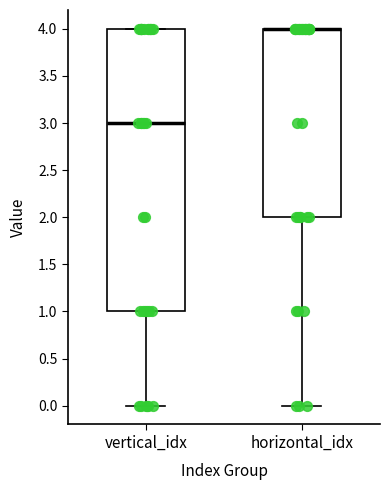

Where does the median line of the box for vertical_idx sit on the y-axis? The values are not printed on the chart, so give them approximately, as read against the axis.

3